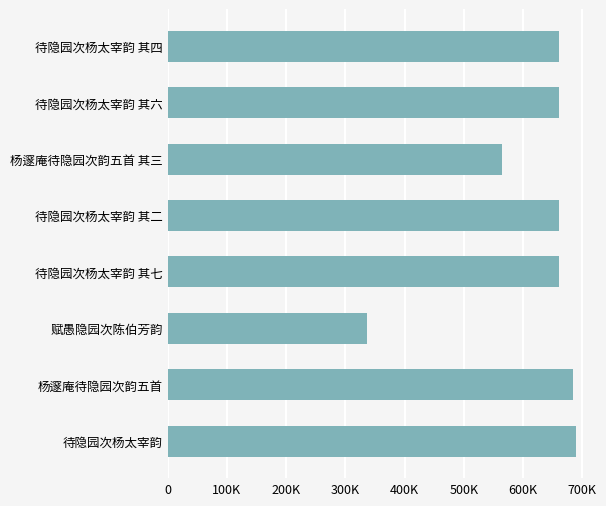

Are the bars horizontal?

Yes